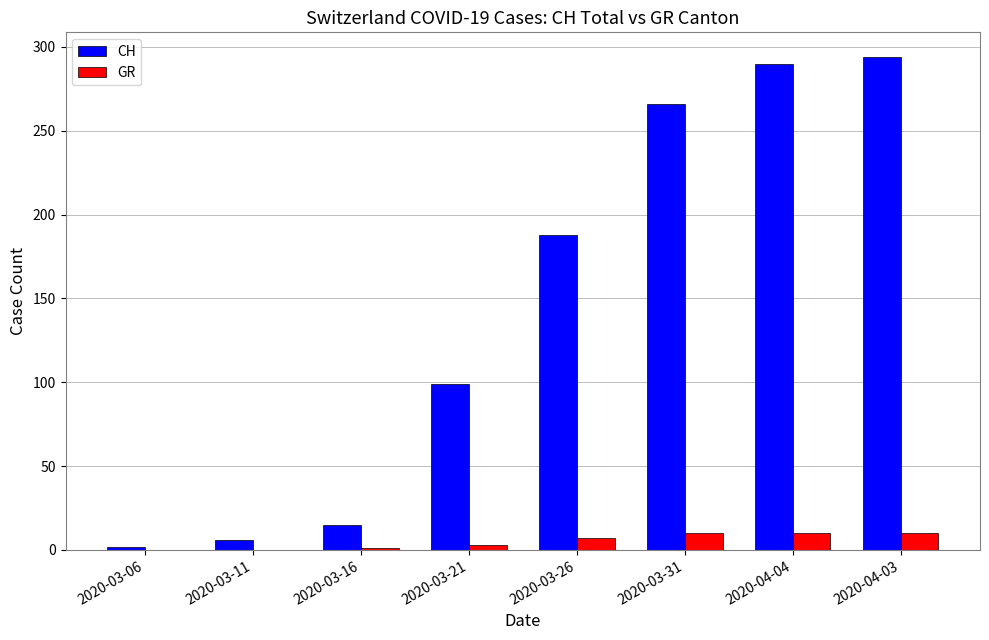

True or false: CH has a value of 290 at 2020-04-04.

True